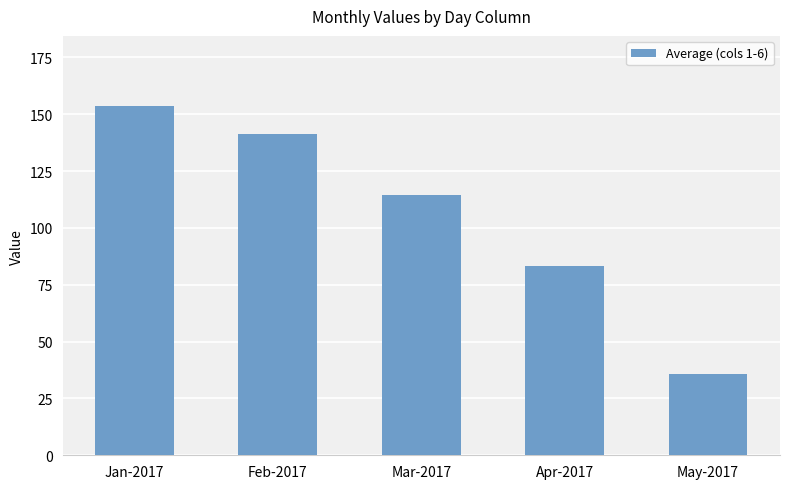

What is the minimum value shown in the chart?

35.8